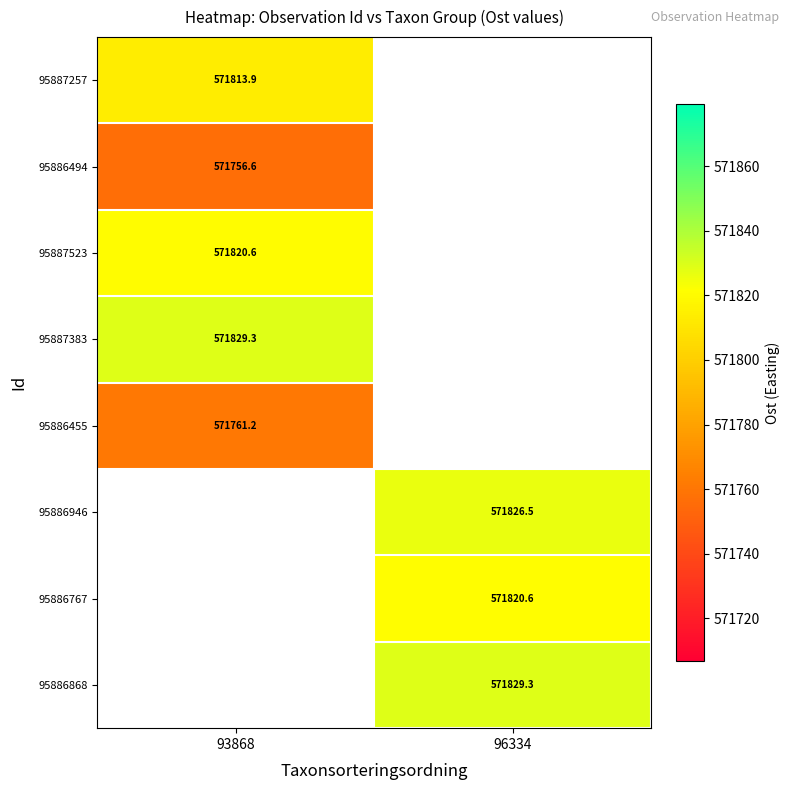

Is it true that 95887257 equals 571813.9 at 93868?

True